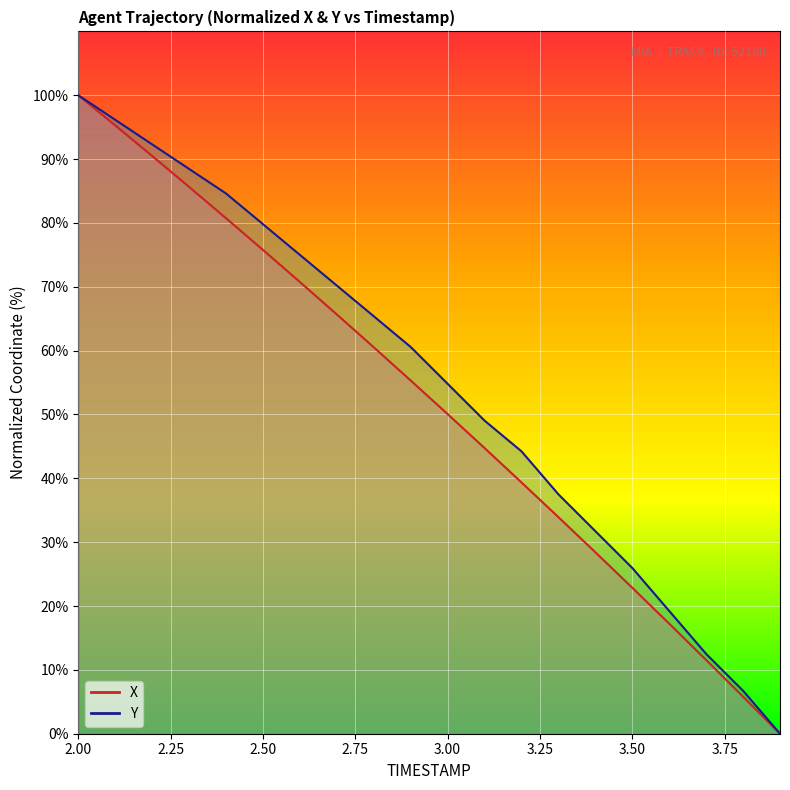

Which series has the widest spread of values?

X